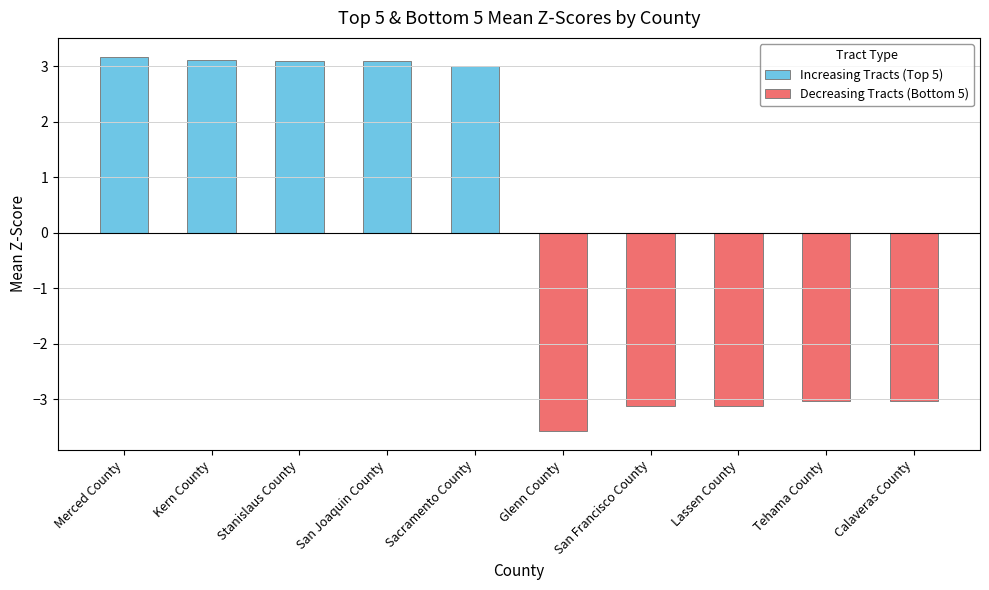

At which label is Increasing Tracts (Top 5) closest to 1?

Glenn County